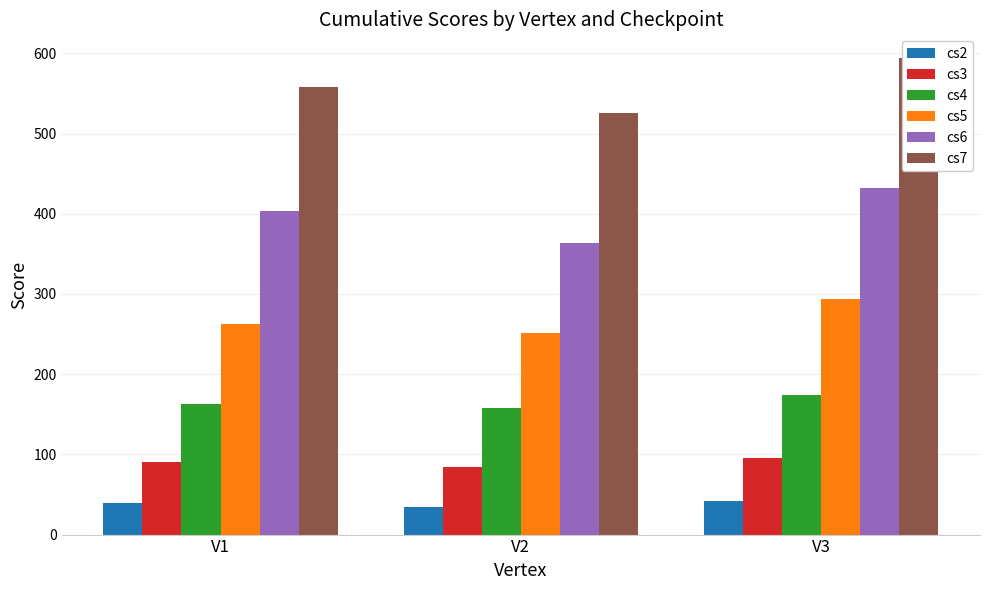

Which series changed the most between V1 and V2?

cs6